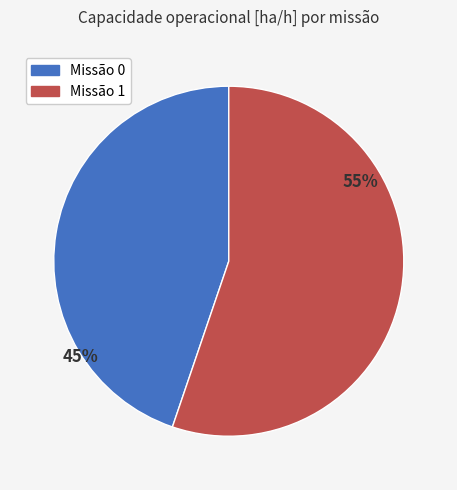

To the nearest percent, what is the difference between the largest and smallest slice percentages?

10%